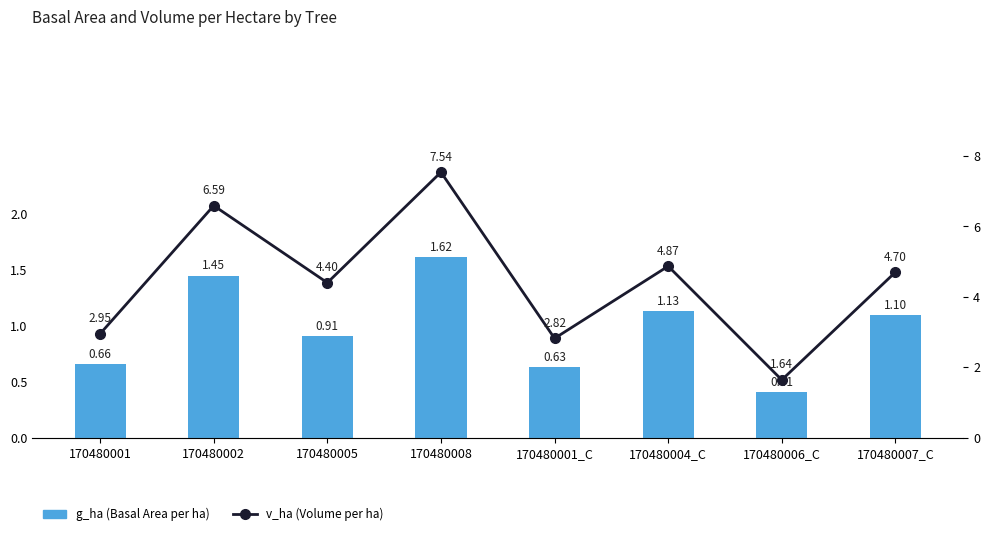

What is the lowest value of the g_ha (Basal Area per ha) series?

0.4